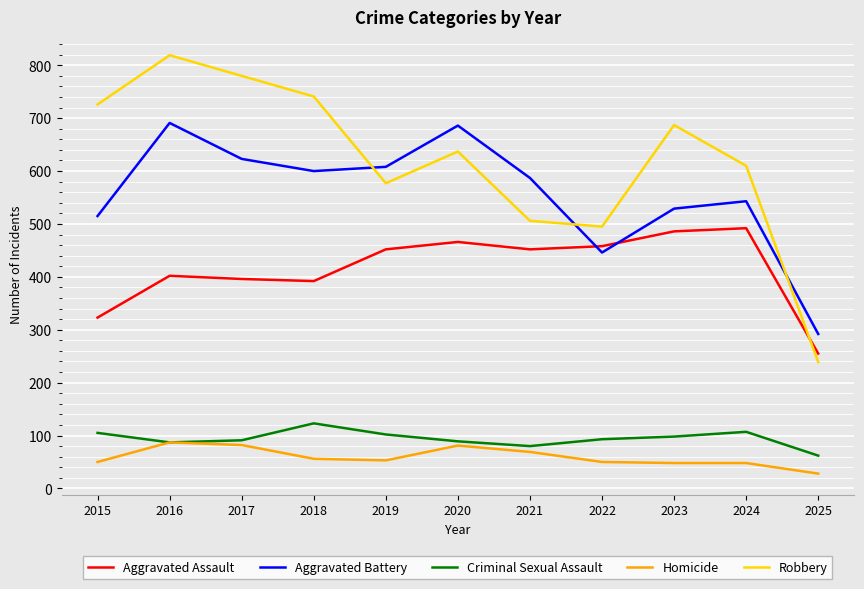

What is the difference between the highest and lowest values at 2016?

732